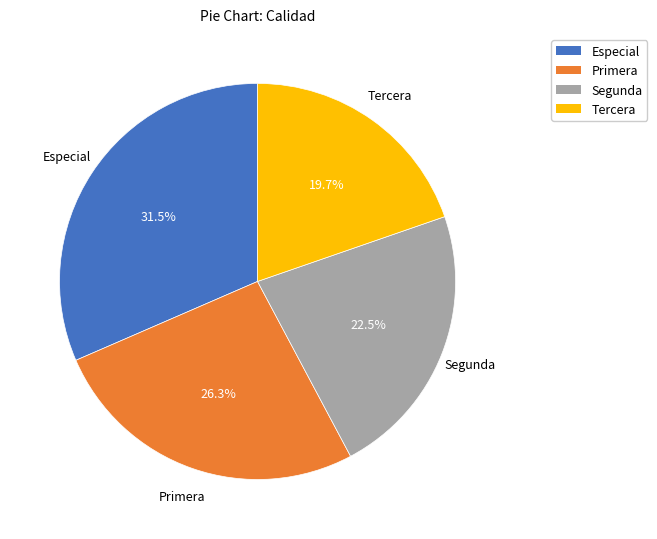

What percentage is NOT represented by Tercera?

80.3%